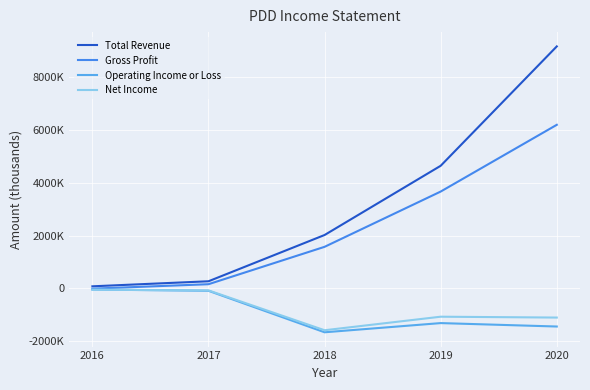

Which label corresponds to the smallest value in the chart?

2018